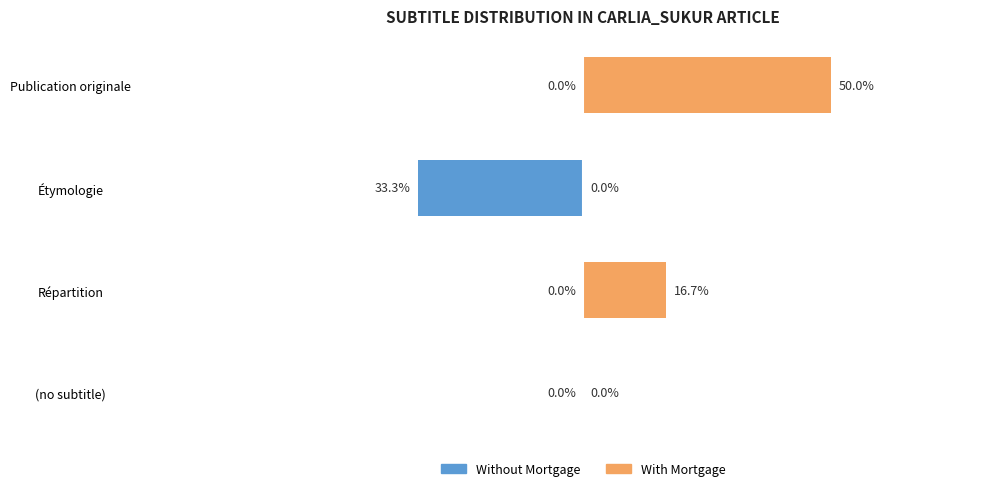

Which series has the largest range (max minus min)?

With Mortgage